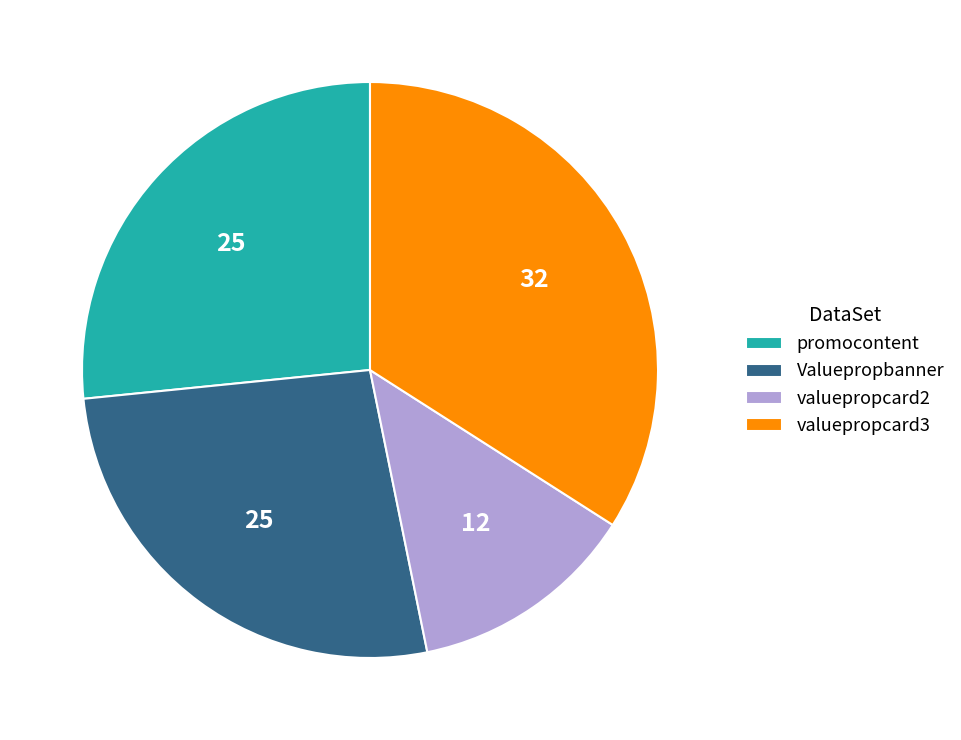

Does any single category account for the majority?

No